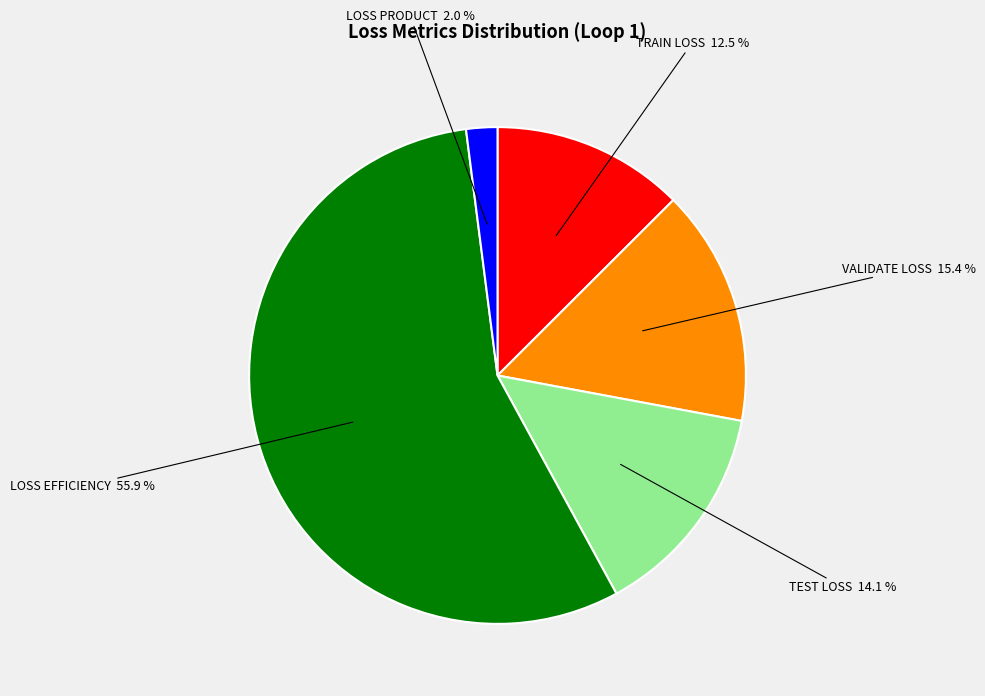

Is there any slice that represents more than half of the pie?

Yes